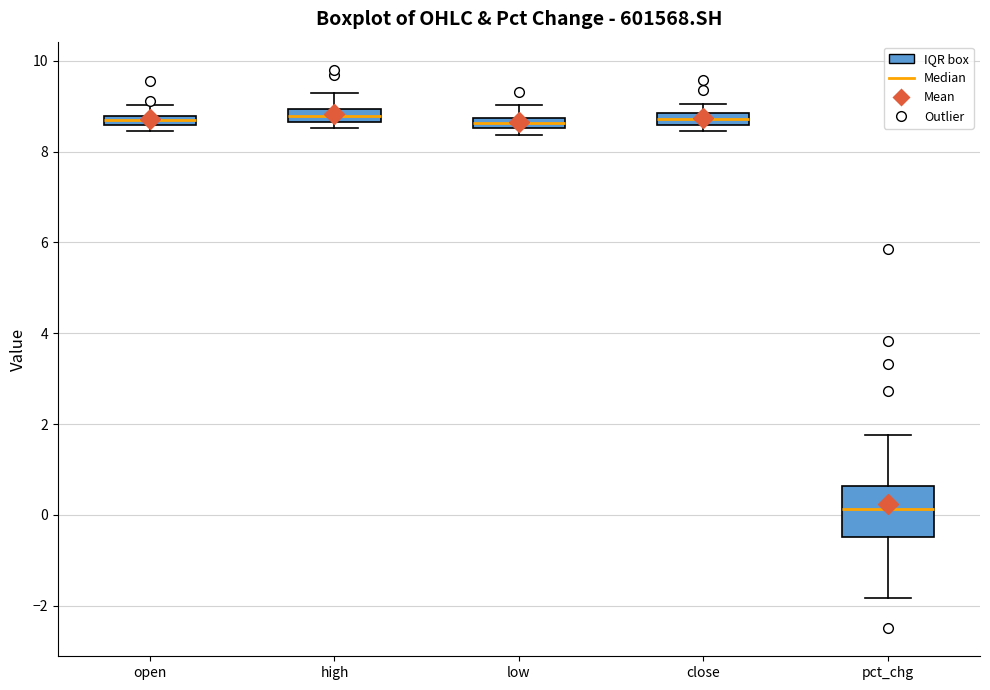

Which box is the tallest, from its lower edge to its upper edge?

pct_chg